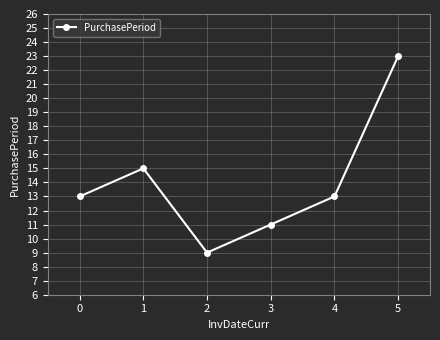

What is the change in value from 0 to 1?

+2